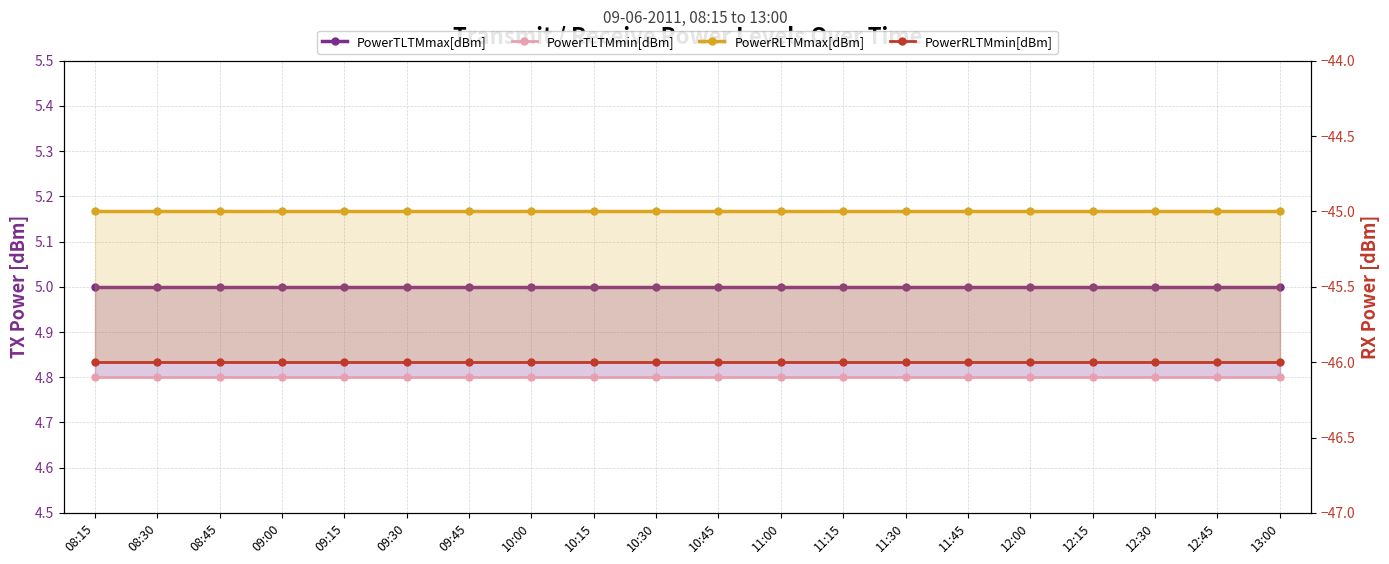

Between 08:45 and 10:15, which series saw the biggest shift?

PowerTLTMmax[dBm]